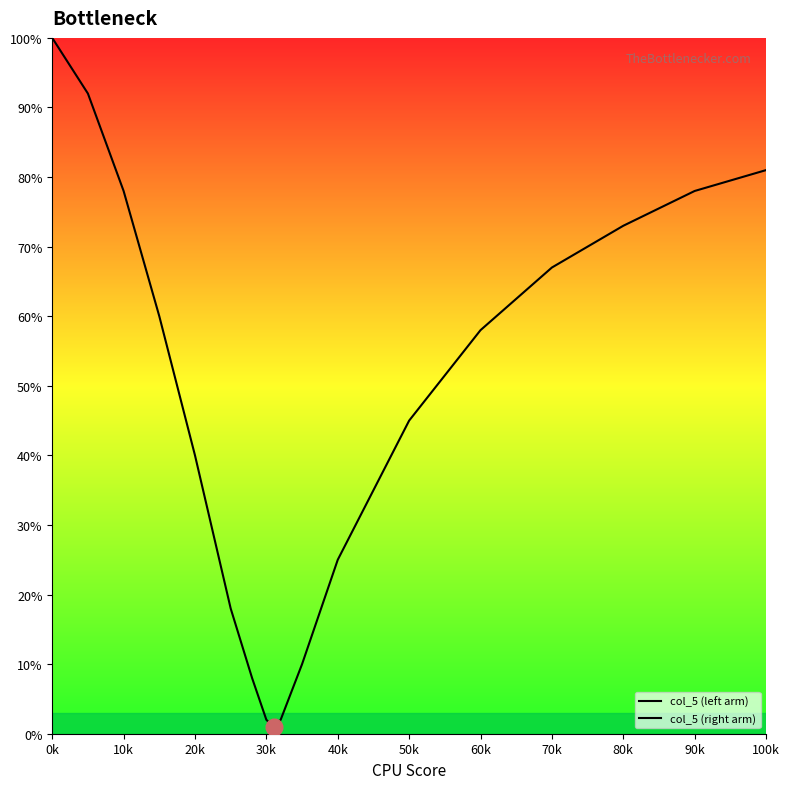

What is the difference between the highest and lowest values at 80k?

77